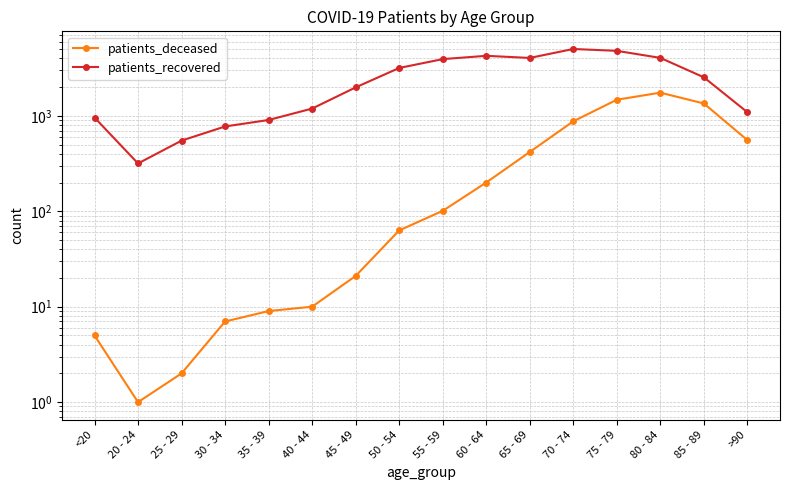

What is the average value of the patients_deceased series?

428